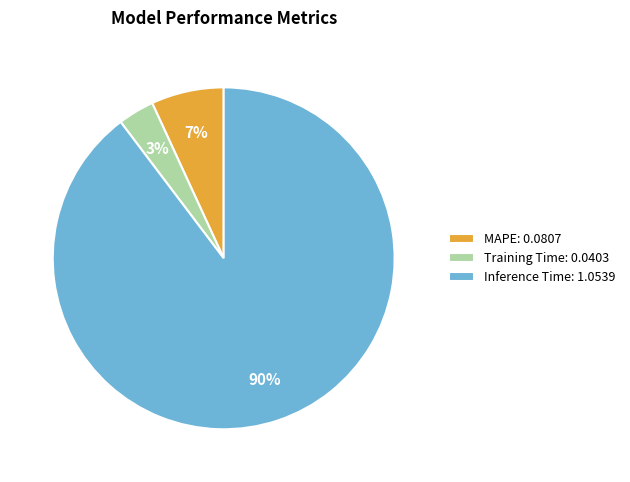

To the nearest percent, what is the average slice percentage?

33%